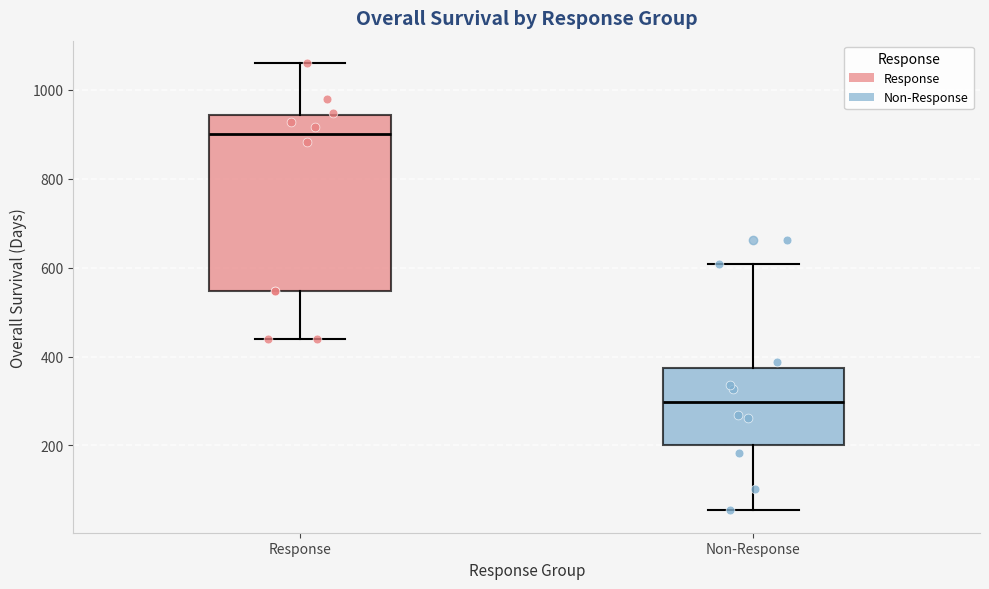

Where is the upper edge of the box for Response on the y-axis? The values are not printed on the chart, so give them approximately, as read against the axis.

940